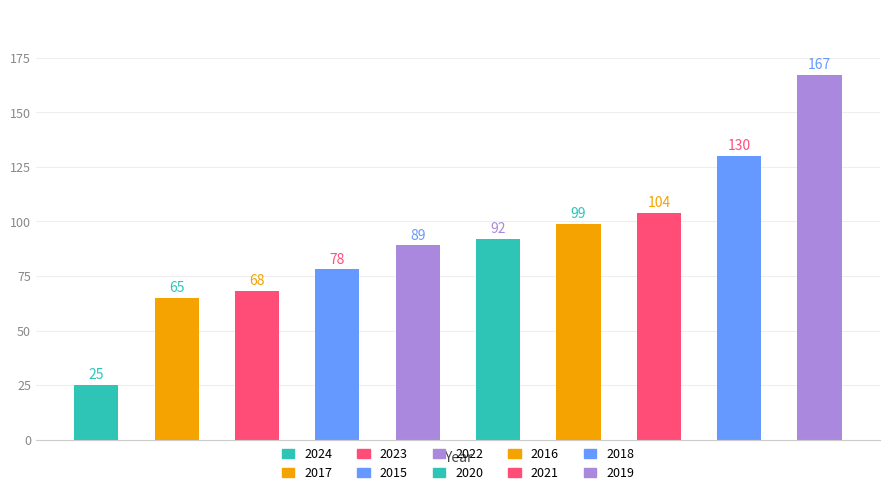

What is the smallest value displayed?

25